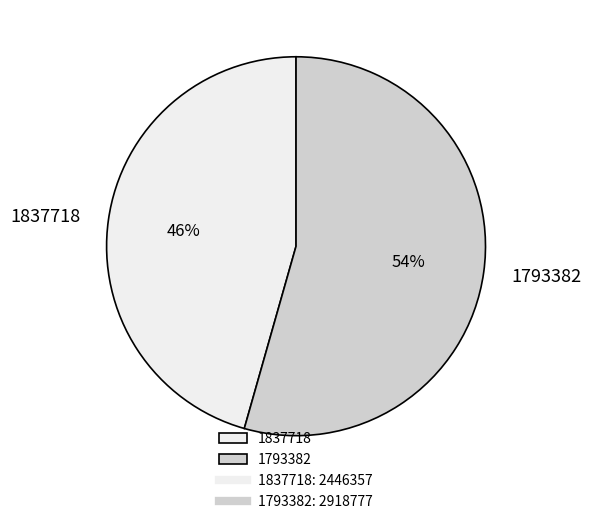

To the nearest percent, what percentage of the pie is 1793382?

54%